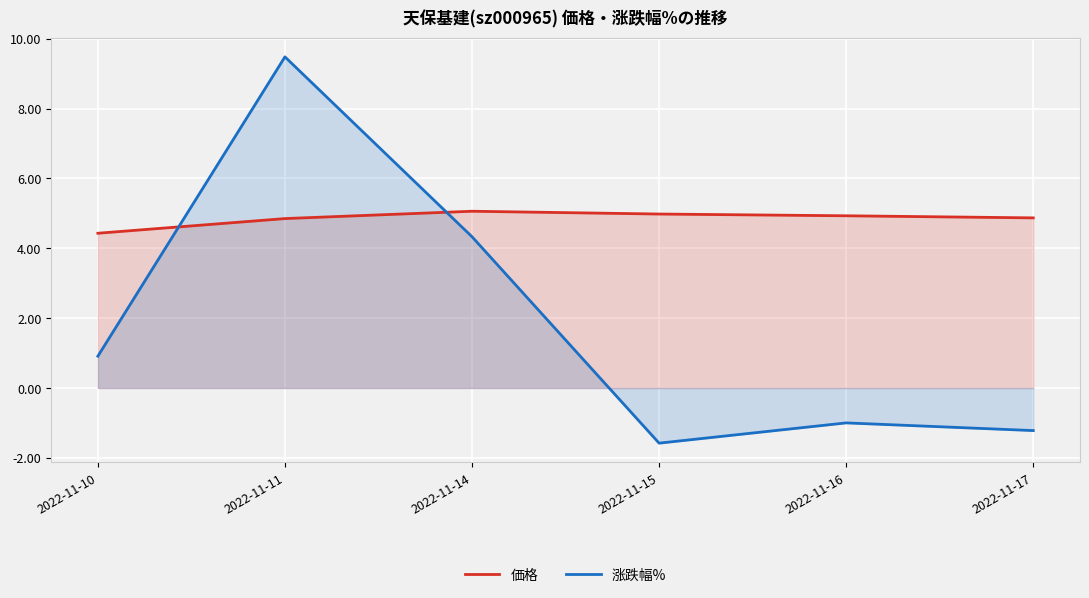

Count the number of categories in the chart.

6